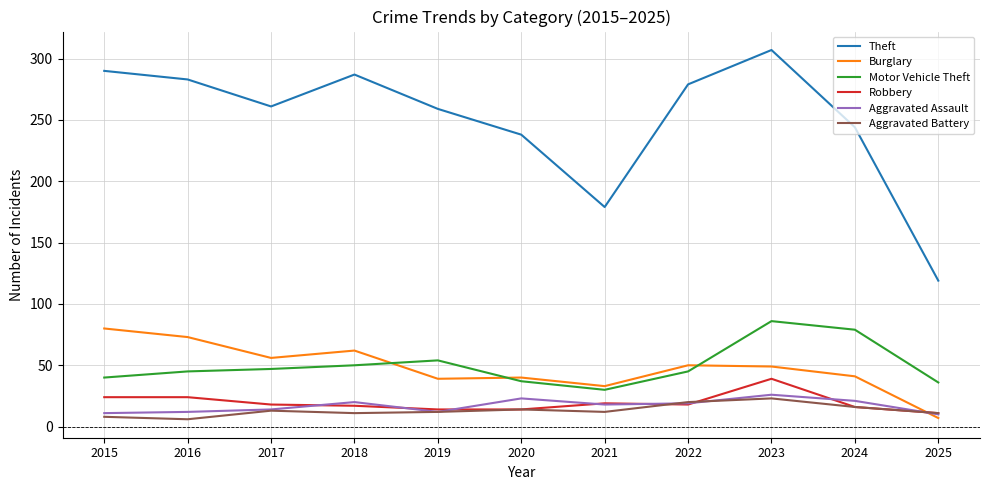

At how many categories does at least one series exceed 166?

10